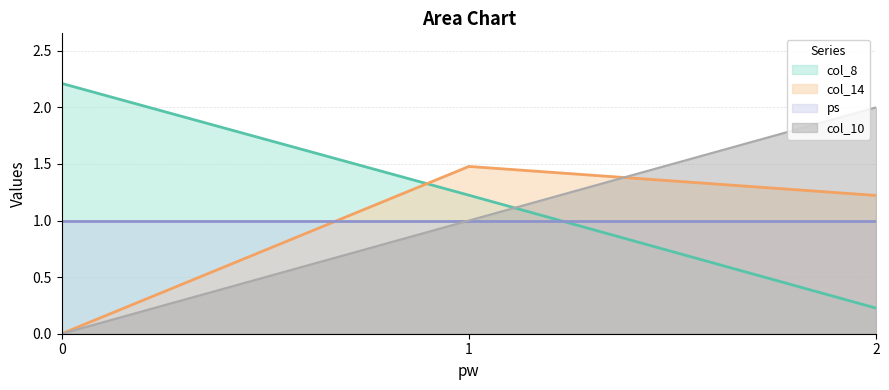

Does the chart display data point markers on the line(s)?

No